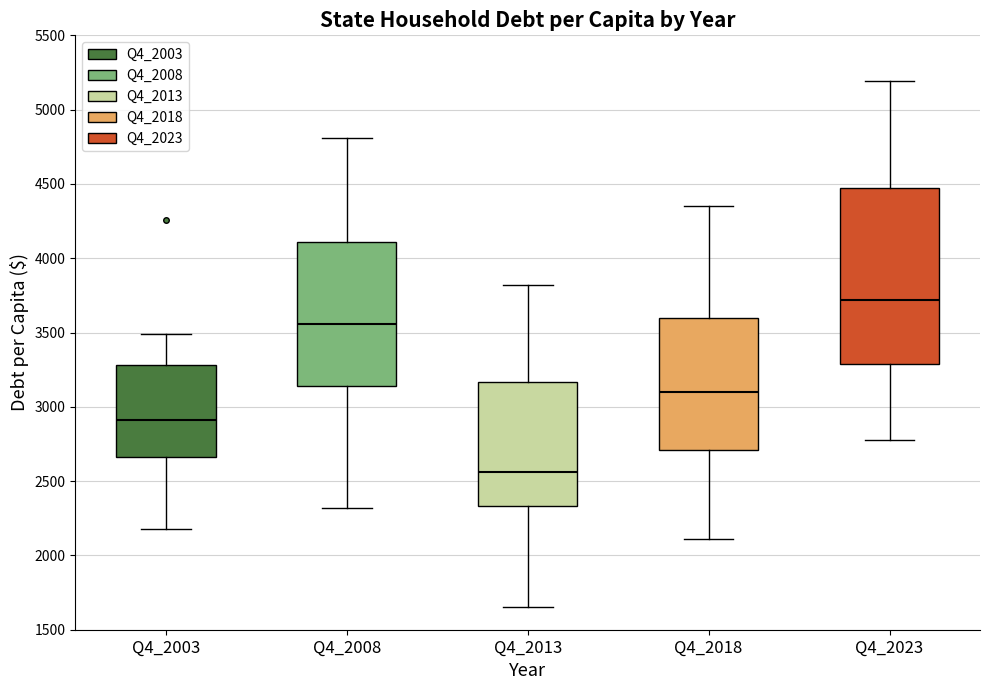

Which box is the tallest, from its lower edge to its upper edge?

Q4_2023